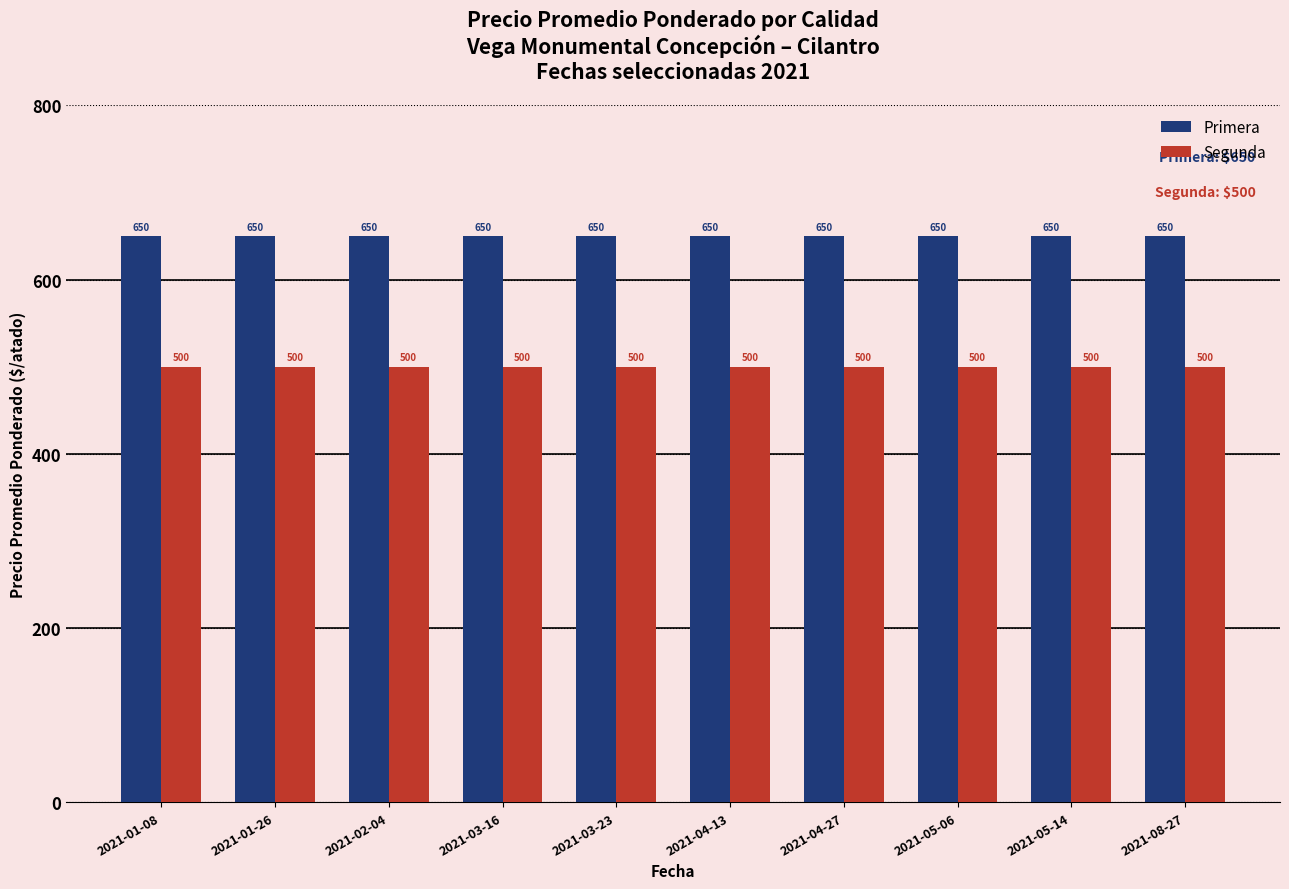

Read the Segunda value at 2021-01-26.

500